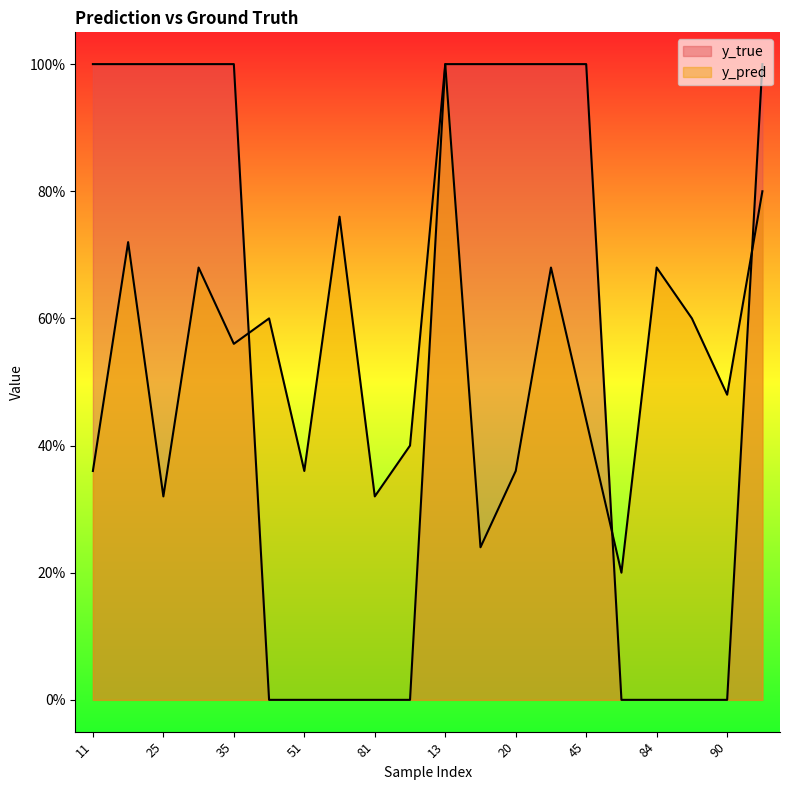

What is the sum of all y_true values?

11.0